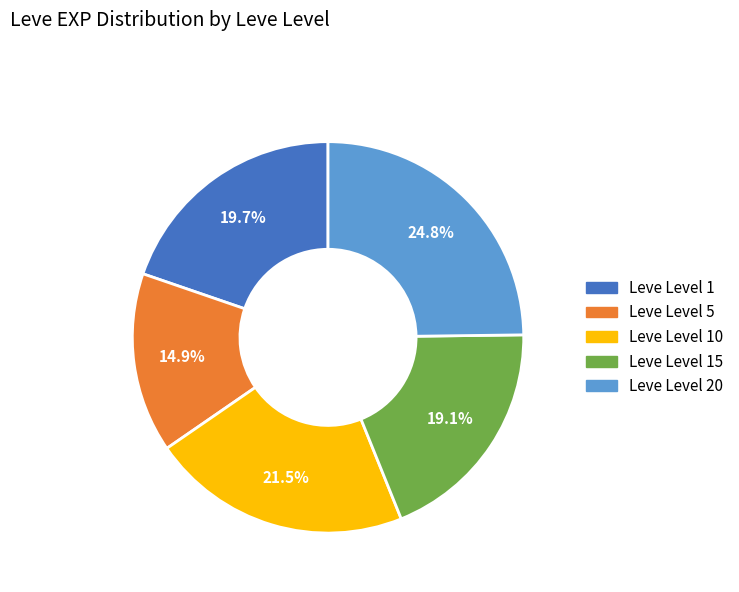

Does any single category account for the majority?

No